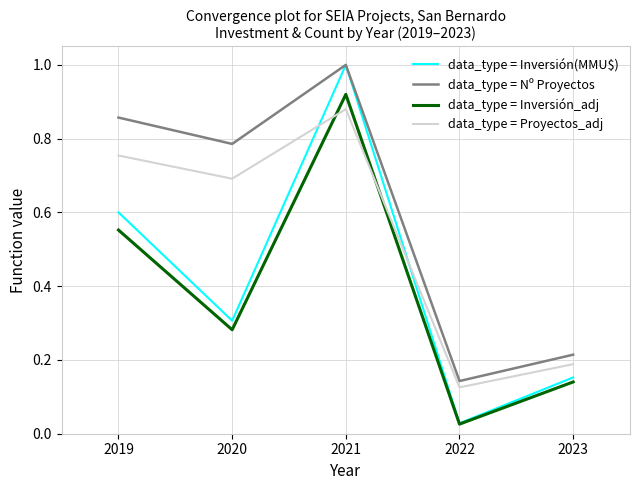

Where is data_type = Inversión(MMU$) nearest to the value 0?

2022